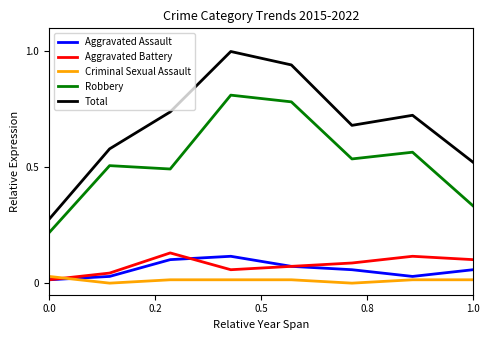

Which series has the widest spread of values?

Total